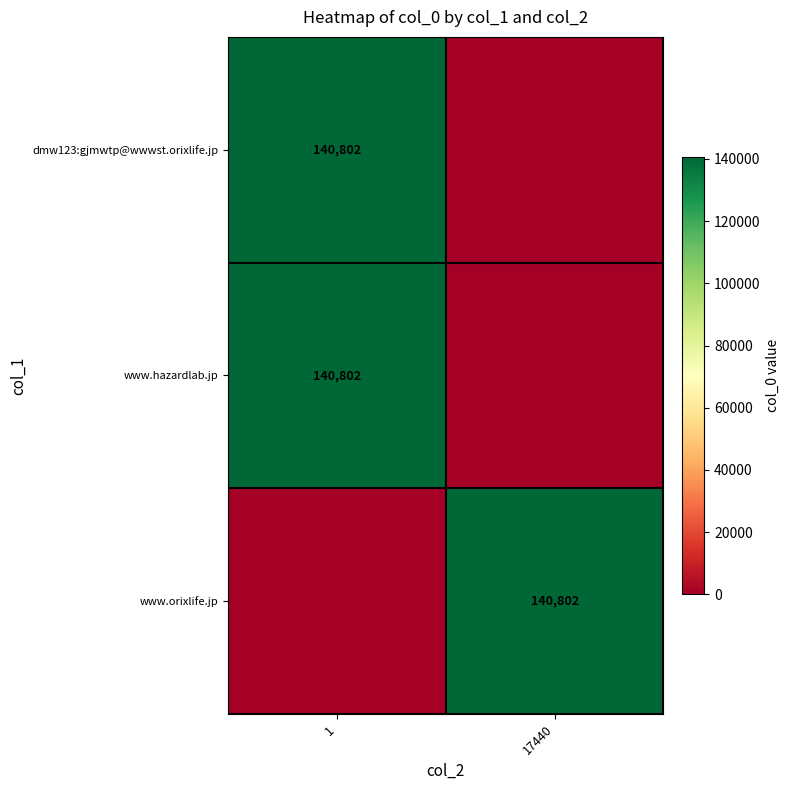

The value of www.orixlife.jp at 17440 is 140802. True or false?

True